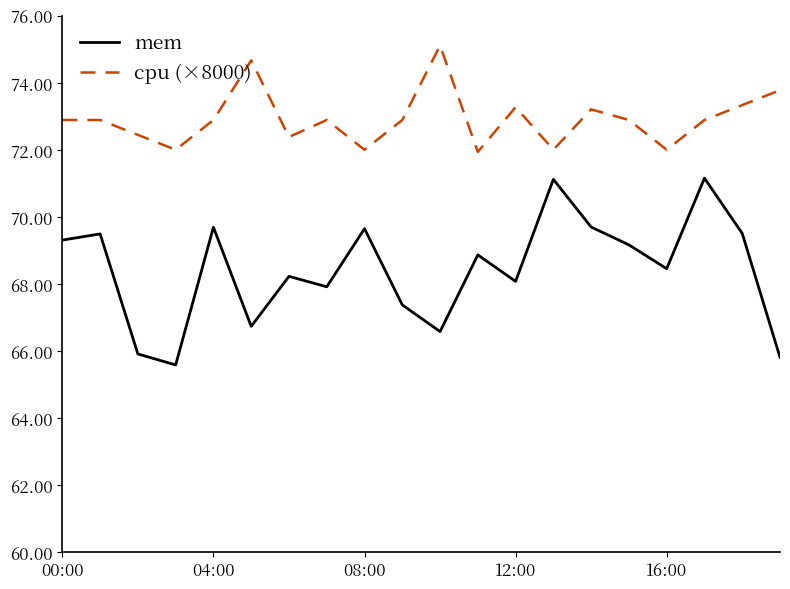

Rank the series by their maximum value, from highest to lowest.

cpu (×8000), mem